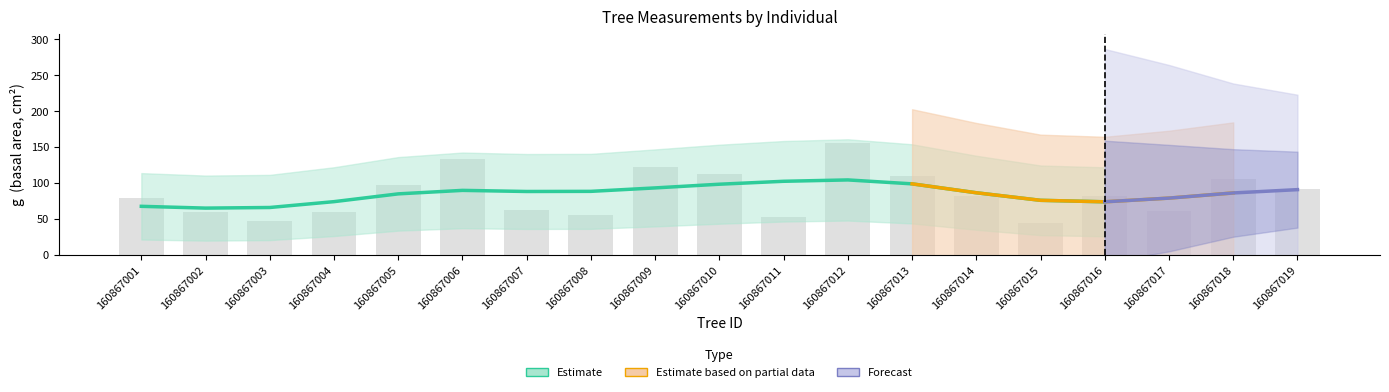

At which label is bal closest to 8?

160867016